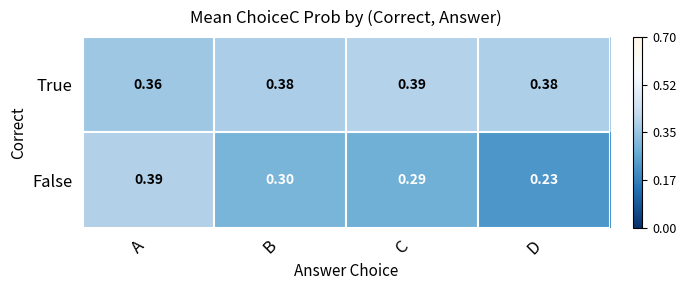

At which category is the sum across all series the highest?

A